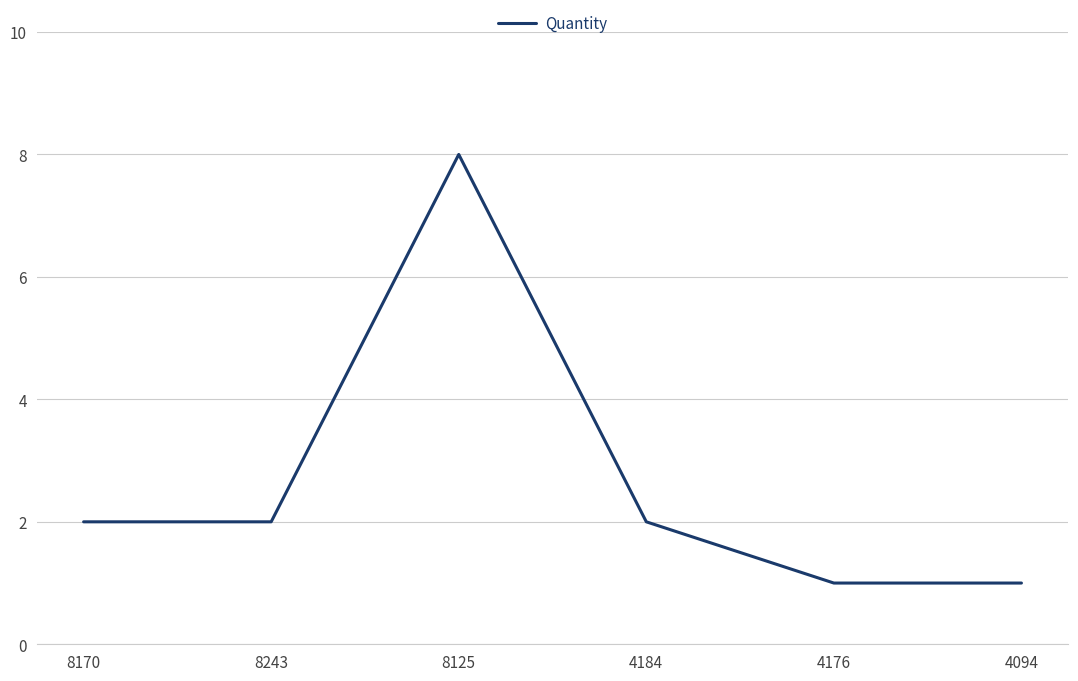

What is the change in value from 8125 to 4176?

-7